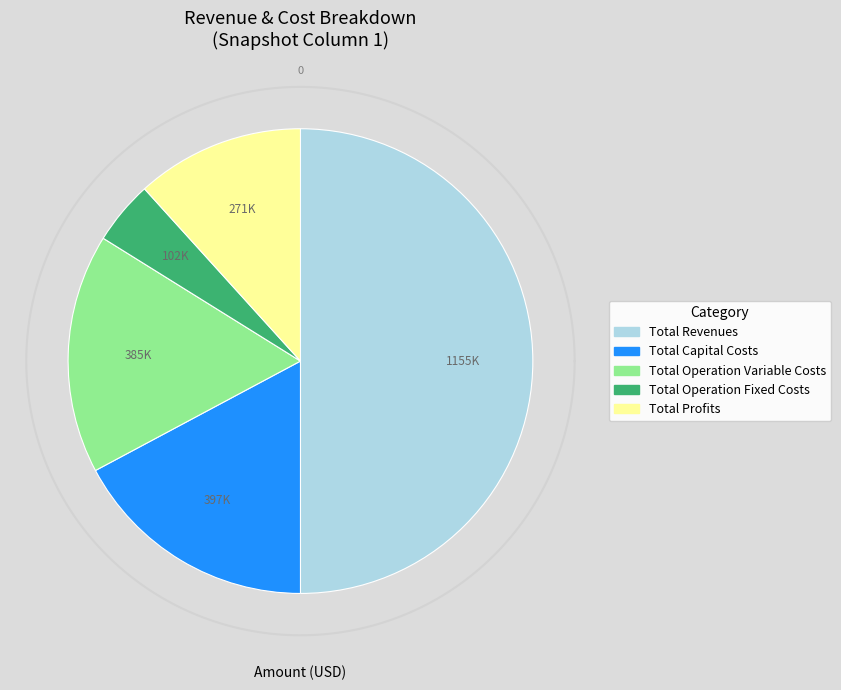

To the nearest percent, what portion does Total Capital Costs represent?

17%